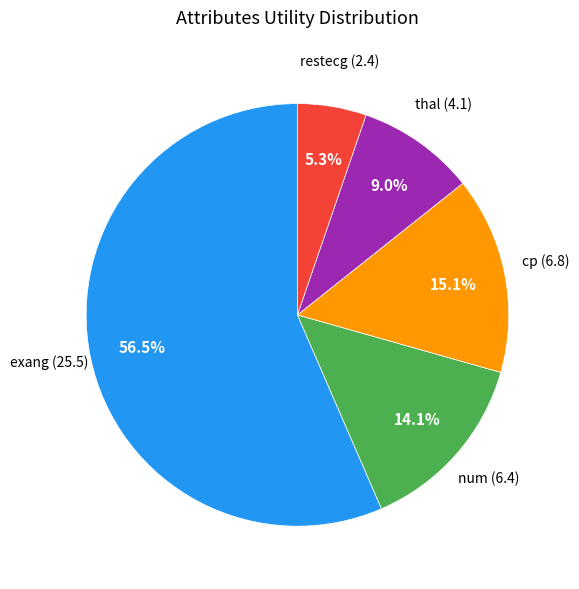

Does any single category account for the majority?

Yes